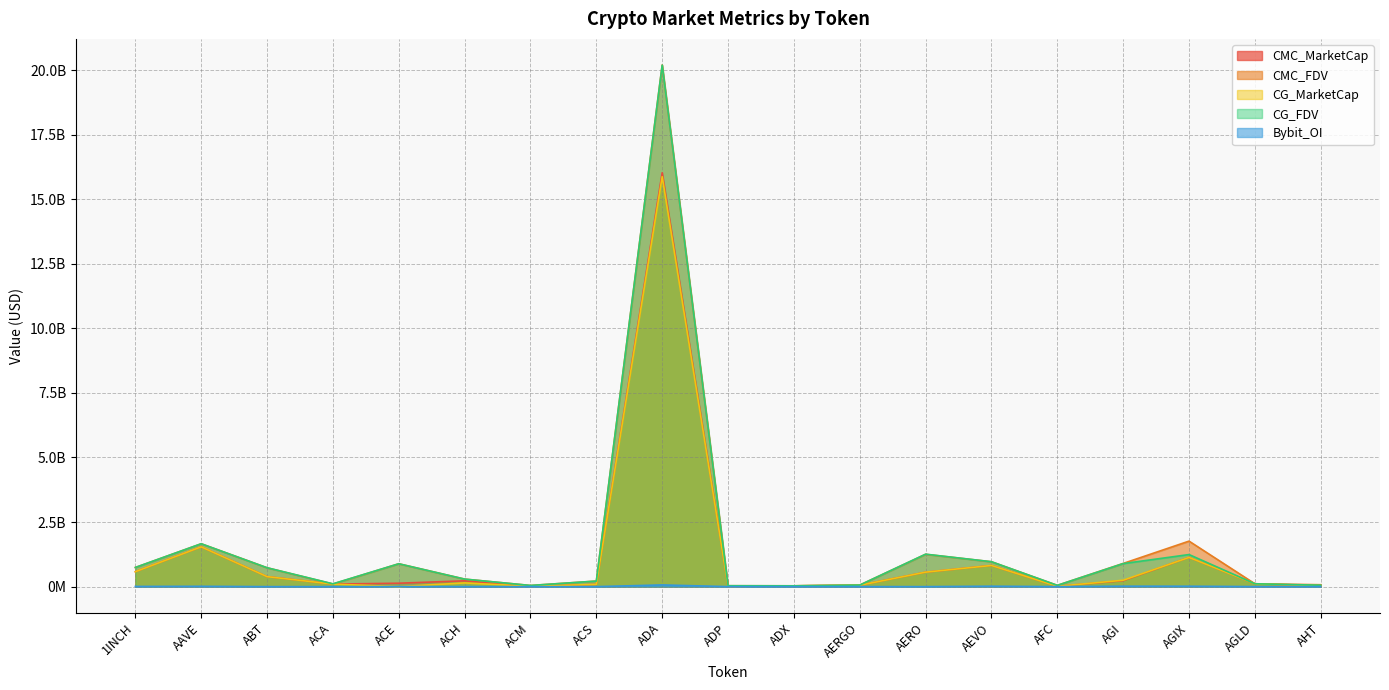

What is the highest value of the CMC_MarketCap series?

16024342415.7